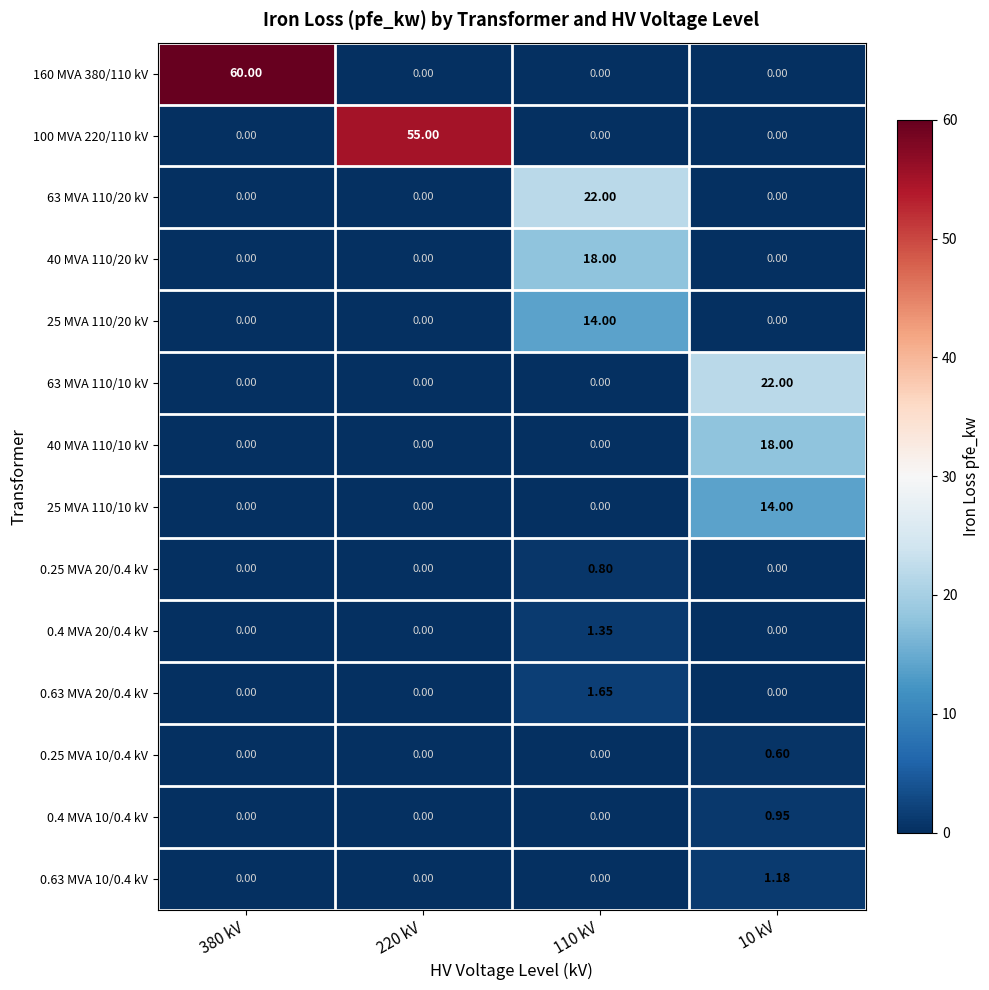

At 110 kV, list the series in order from largest to smallest.

63 MVA 110/20 kV, 40 MVA 110/20 kV, 25 MVA 110/20 kV, 0.63 MVA 20/0.4 kV, 0.4 MVA 20/0.4 kV, 0.25 MVA 20/0.4 kV, 160 MVA 380/110 kV, 100 MVA 220/110 kV, 63 MVA 110/10 kV, 40 MVA 110/10 kV, 25 MVA 110/10 kV, 0.25 MVA 10/0.4 kV, 0.4 MVA 10/0.4 kV, 0.63 MVA 10/0.4 kV